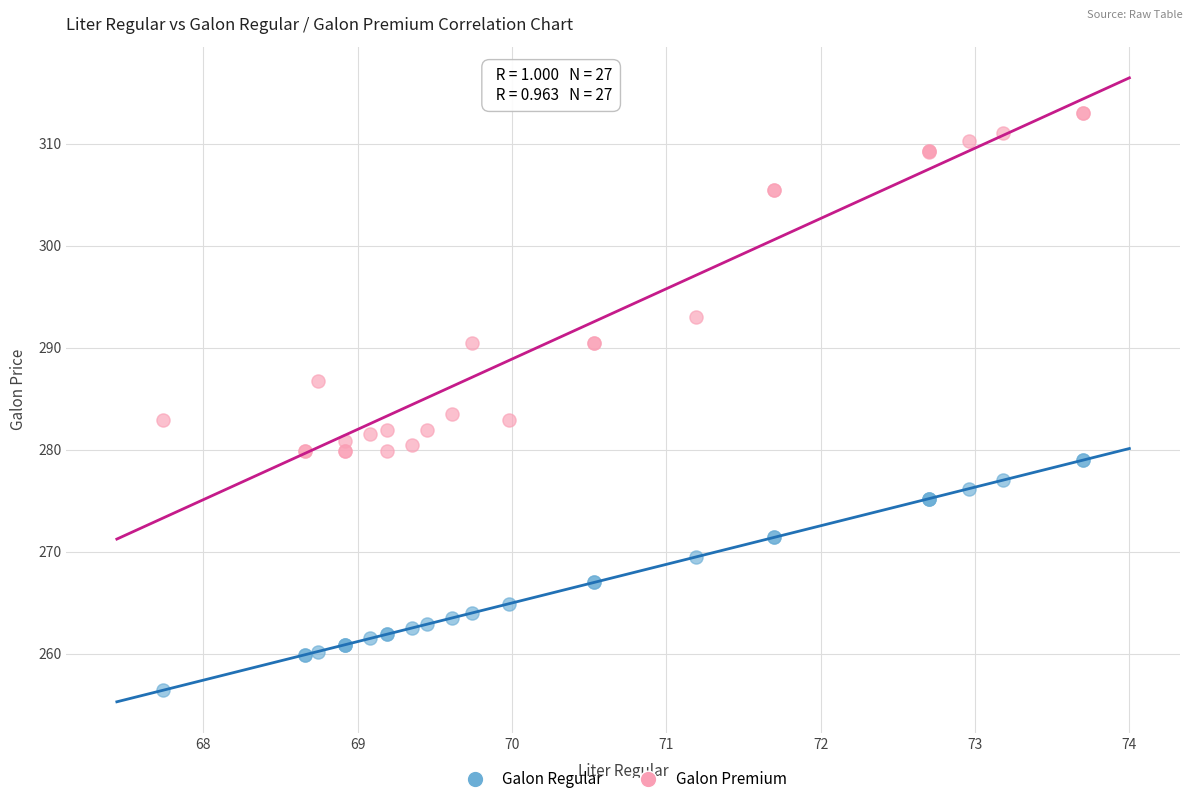

Which series contains the lowest Y value?

Galon Regular